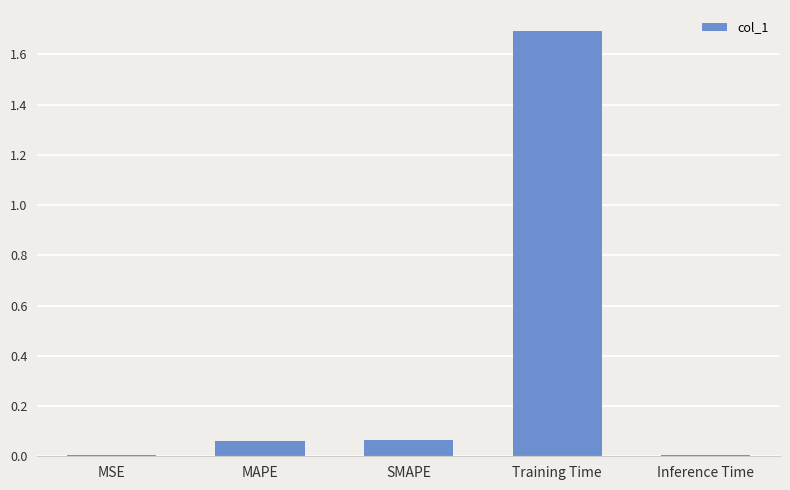

Which has a higher value, MAPE or Training Time?

Training Time